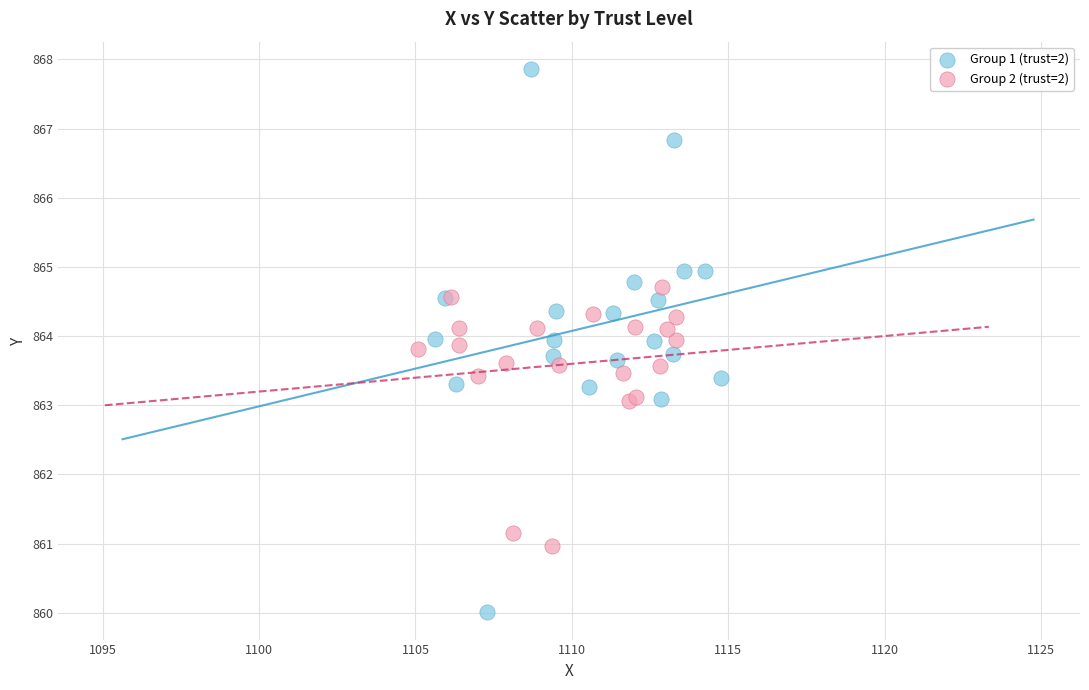

Which series has the widest spread of Y values?

Group 1 (trust=2)